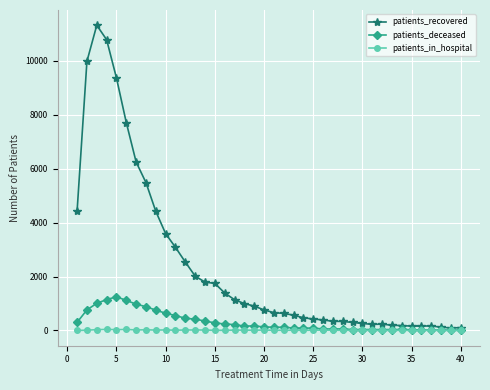

List the series in order of their peak value, lowest first.

patients_in_hospital, patients_deceased, patients_recovered